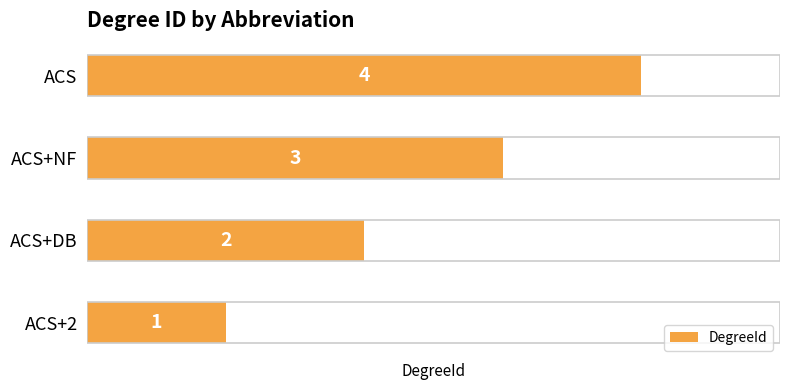

Where is the data nearest to the value 2?

ACS+DB